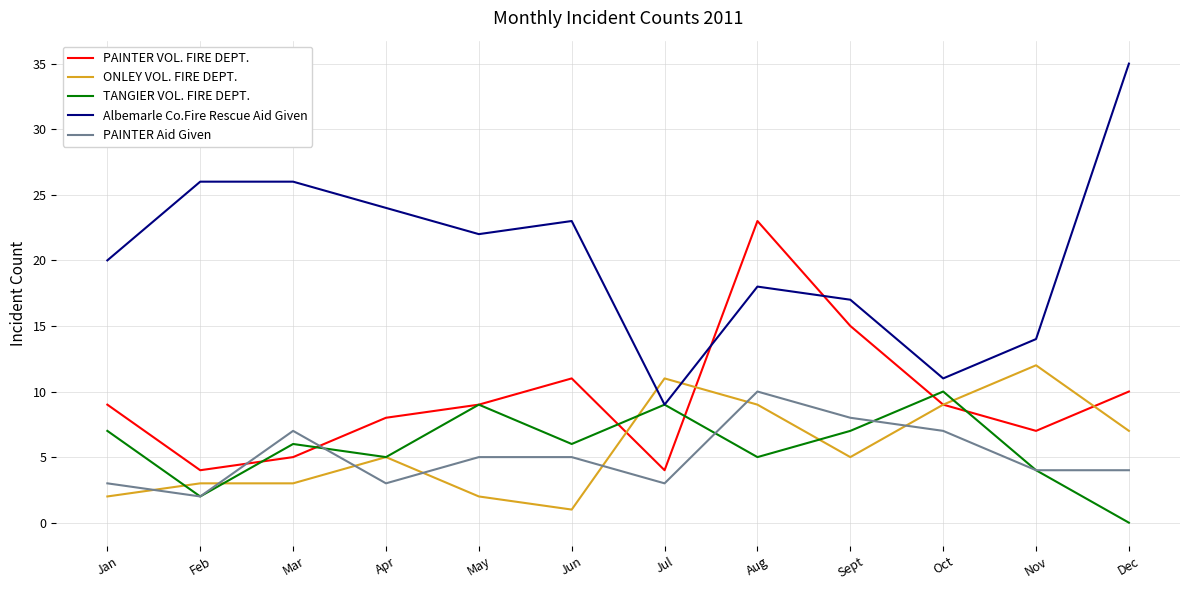

Is it true that PAINTER Aid Given equals 3 at Apr?

True